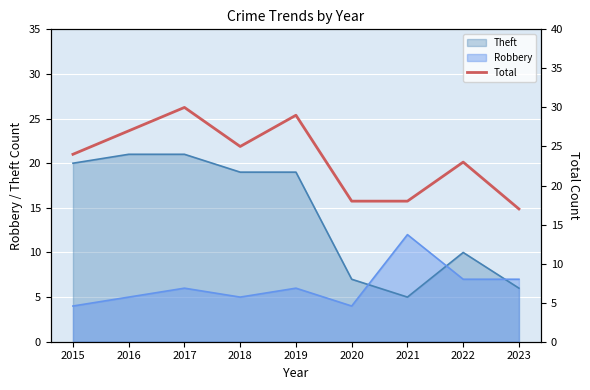

Rank the categories by value from lowest to highest.

2023, 2020, 2021, 2022, 2015, 2018, 2016, 2019, 2017